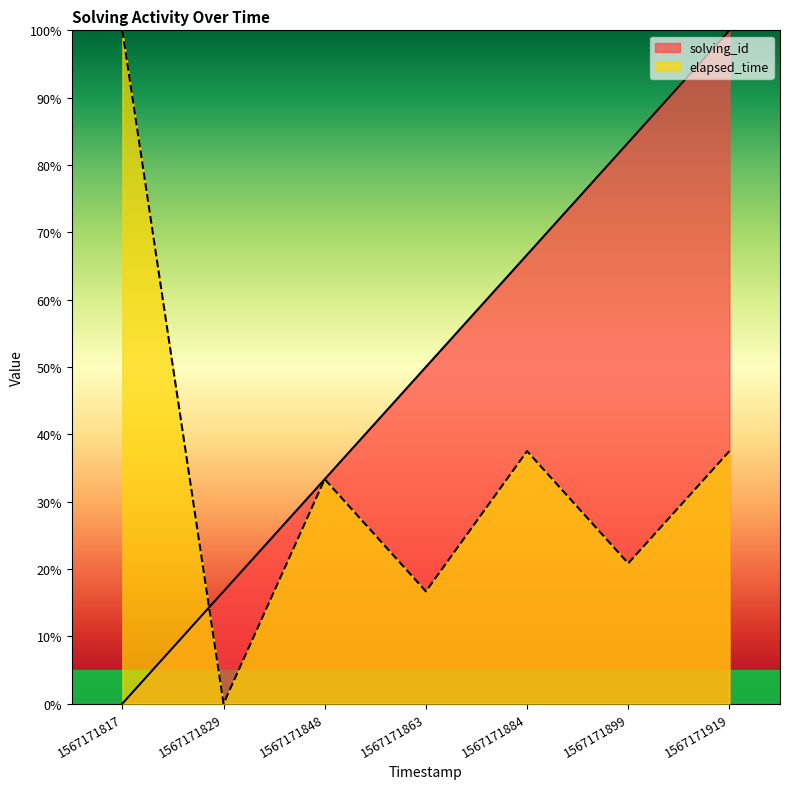

At which category does elapsed_time reach its first local valley?

1567171829